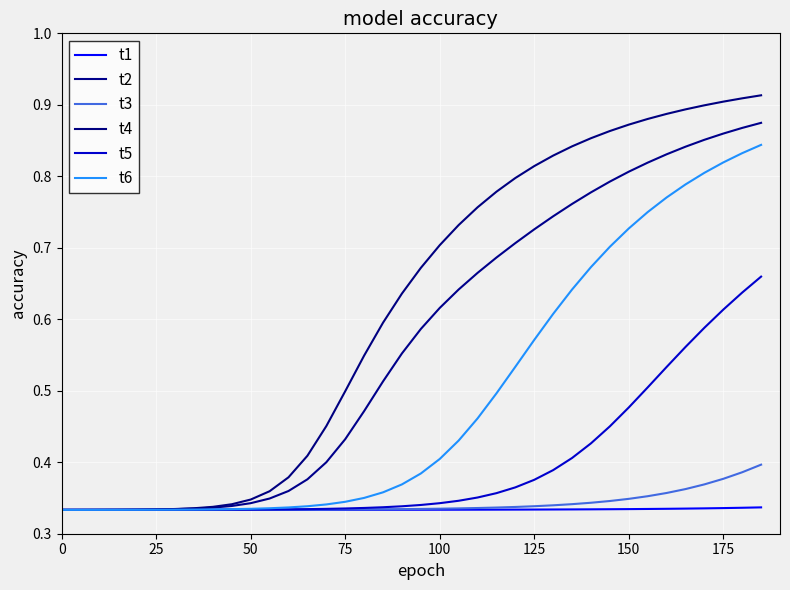

Does the chart have visible grid lines?

Yes